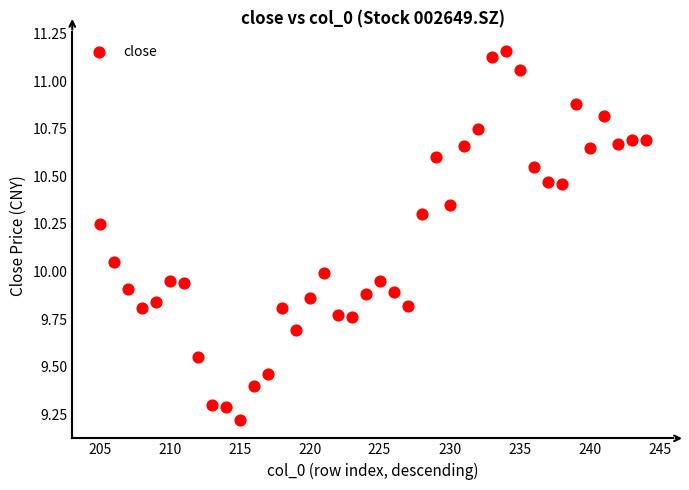

What is the range of Y values (max minus min)?

1.9